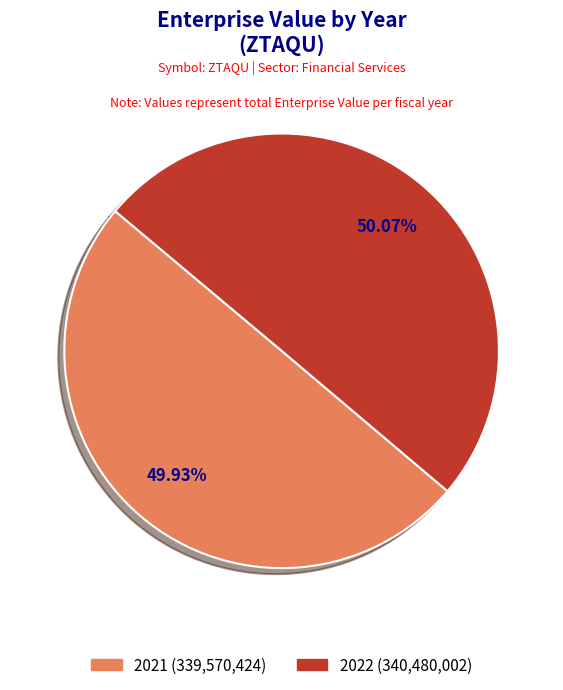

The 2021 slice represents 60% of the pie. True or false?

False